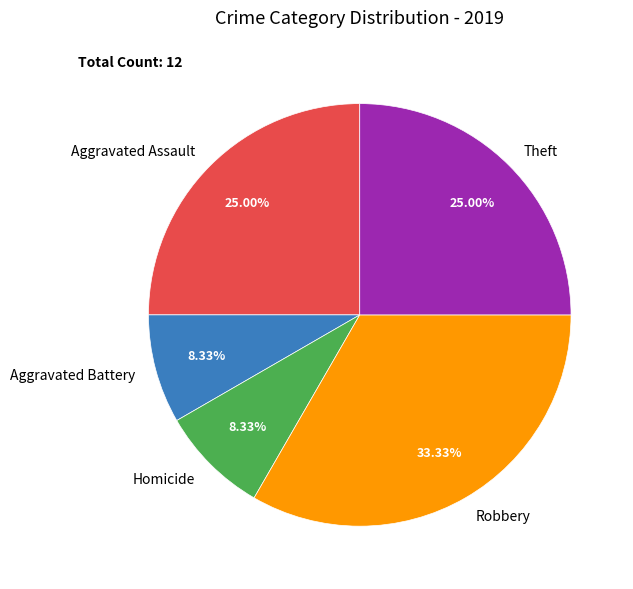

Combined, do Robbery and Homicide account for over 50%?

No